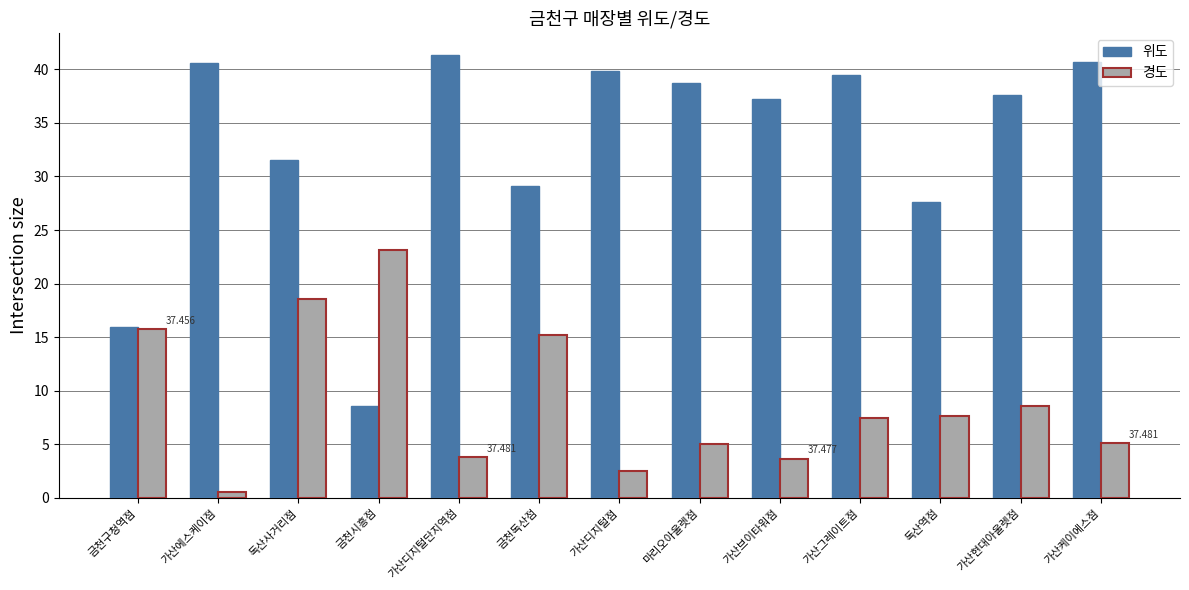

Which series changed the most between 독산사거리점 and 금천독산점?

경도